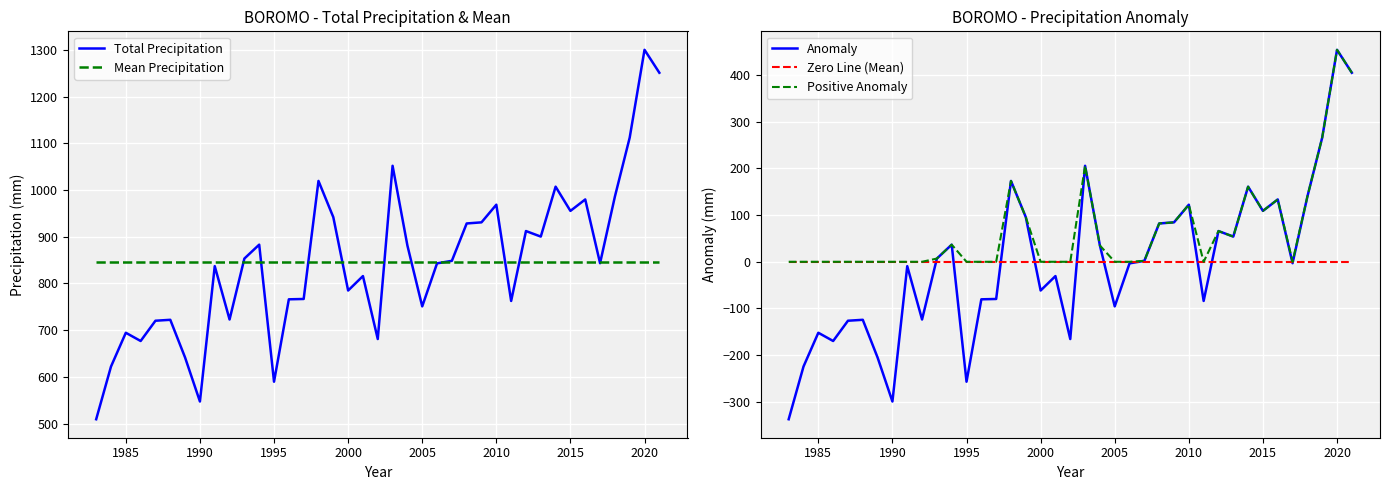

What is the highest value of the Mean Precipitation series?

846.4